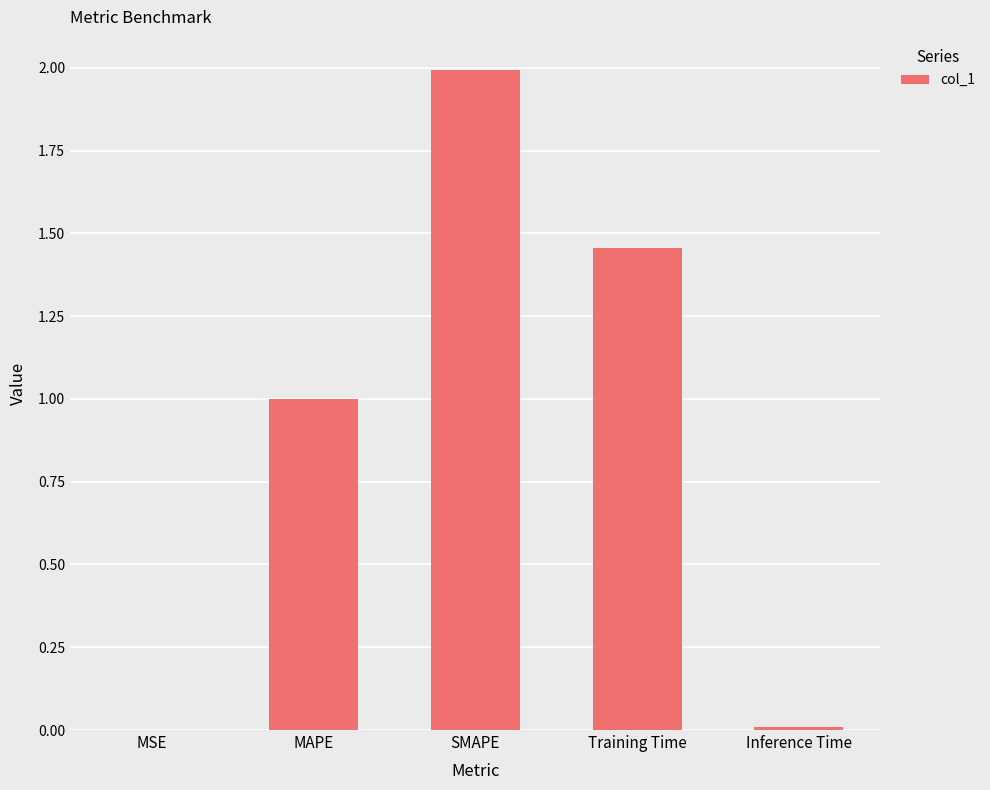

Are the bars horizontal?

No